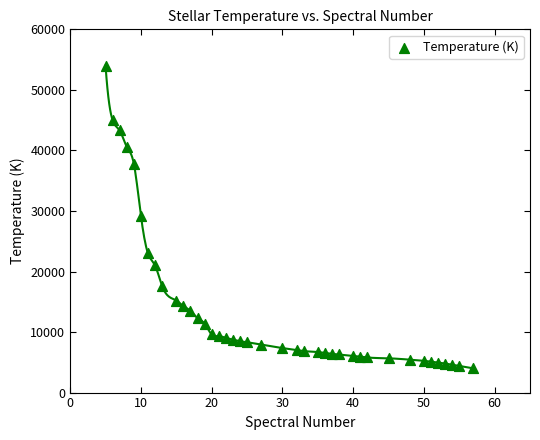

What is the range of Y values (max minus min)?

50000